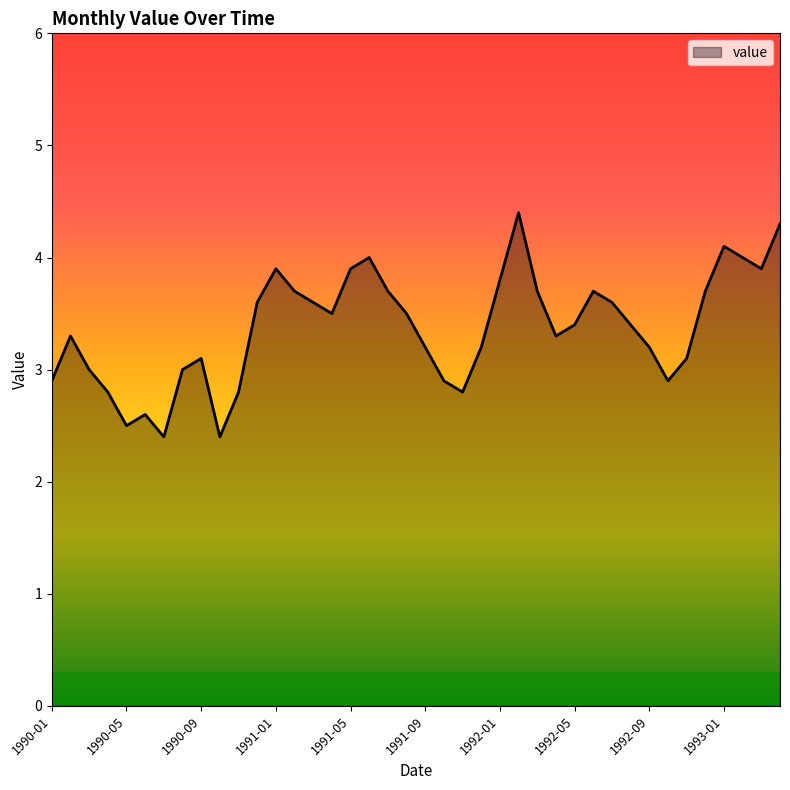

What is the maximum value shown in the chart?

4.4